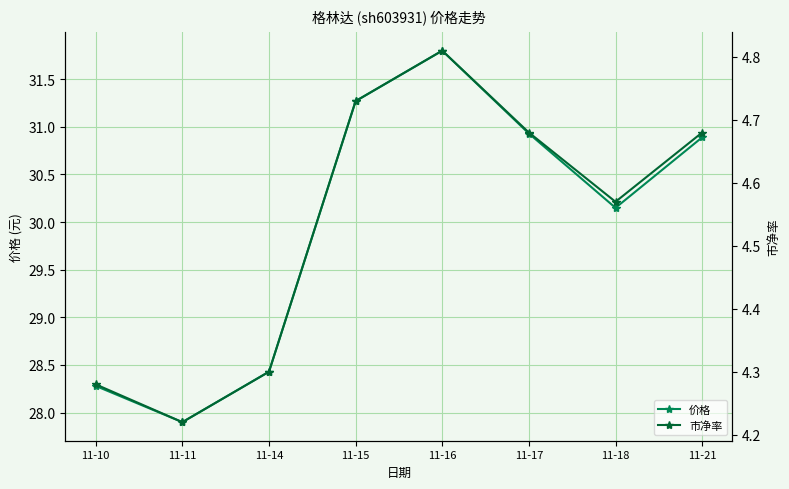

Reading left to right, list all the values displayed in this chart.

价格: 11-10=28.3	11-11=27.9	11-14=28.4	11-15=31.3	11-16=31.8	11-17=30.9	11-18=30.1	11-21=30.9
市净率: 11-10=4.3	11-11=4.2	11-14=4.3	11-15=4.7	11-16=4.8	11-17=4.7	11-18=4.6	11-21=4.7